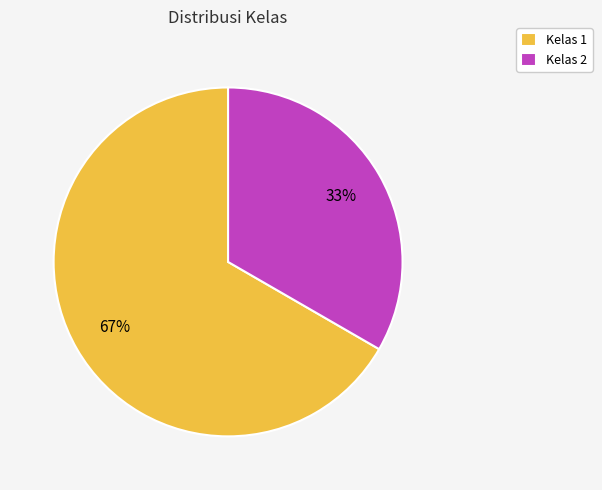

Is the sum of Kelas 1 and Kelas 2 greater than half?

Yes